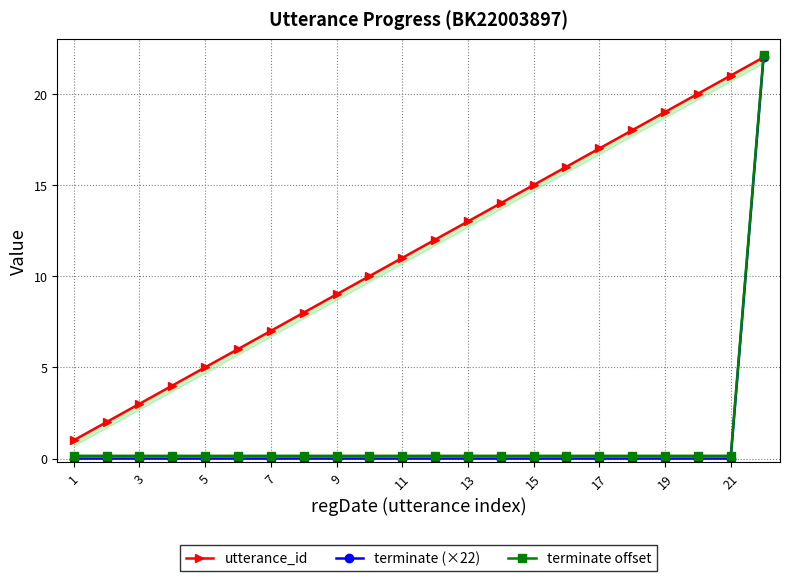

Is it true that terminate (×22) equals -11.4 at 9?

False